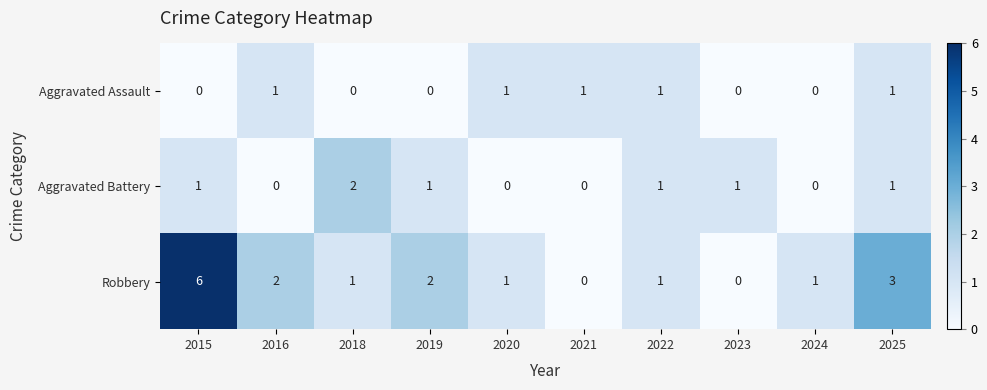

At which category is the sum across all series the highest?

2015